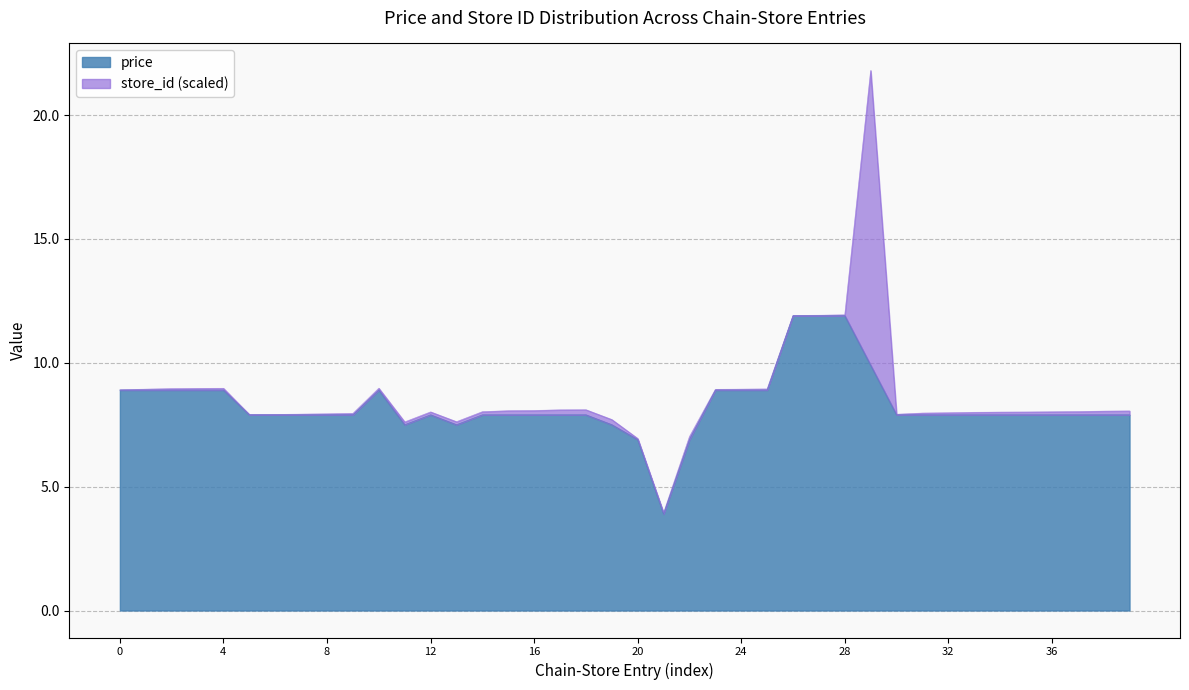

True or false: the data has more than 0 interior local peaks.

True